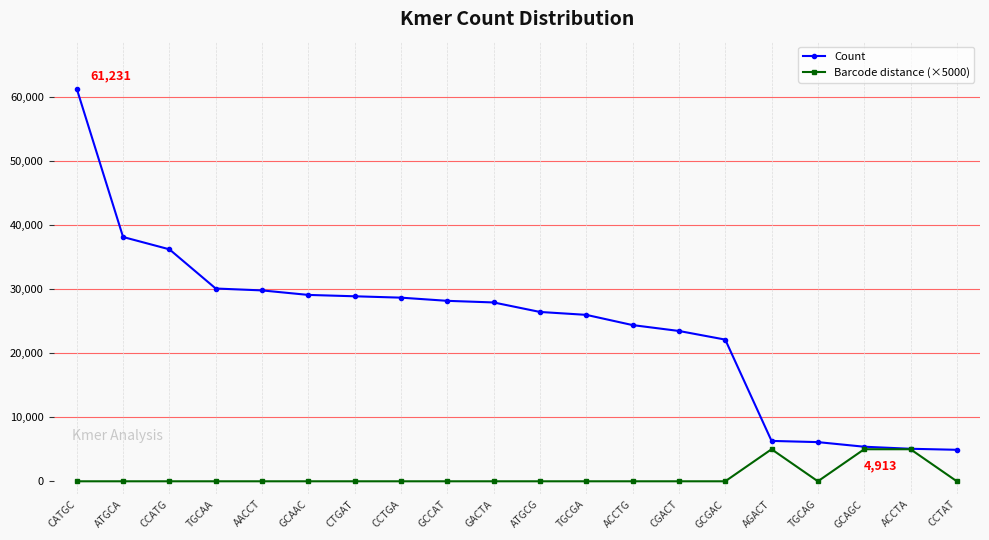

Is the value of Barcode distance (×5000) at TGCAG greater than the value of Count at CTGAT?

No